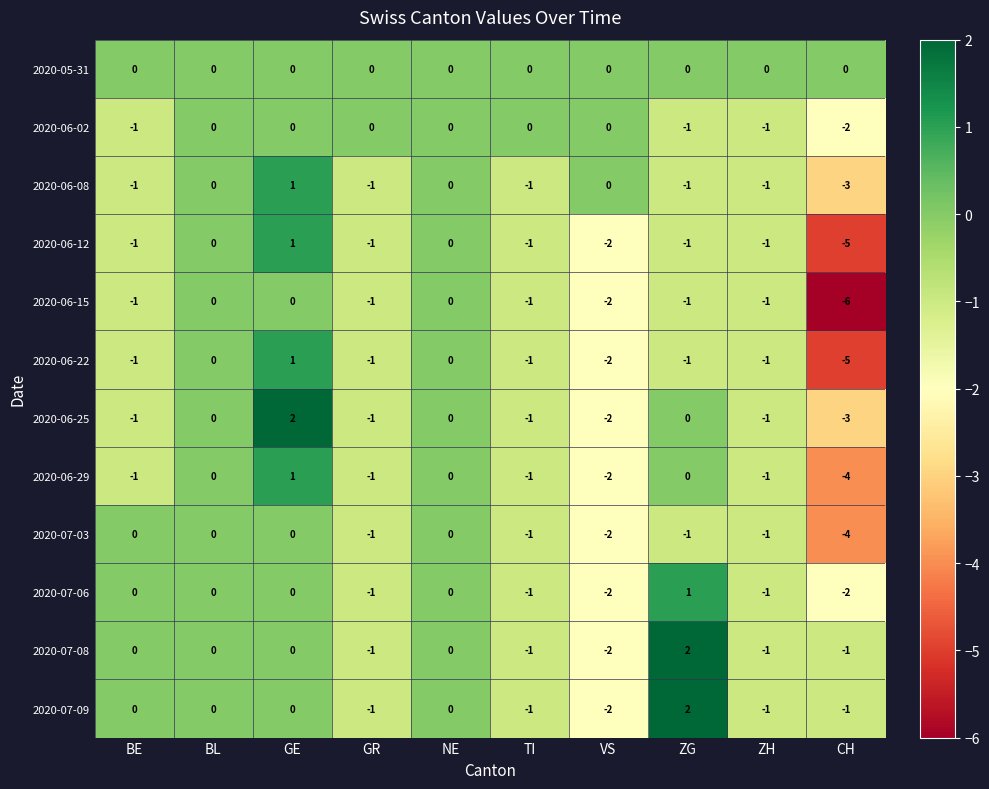

What is the sum of all 2020-06-15 values?

-13